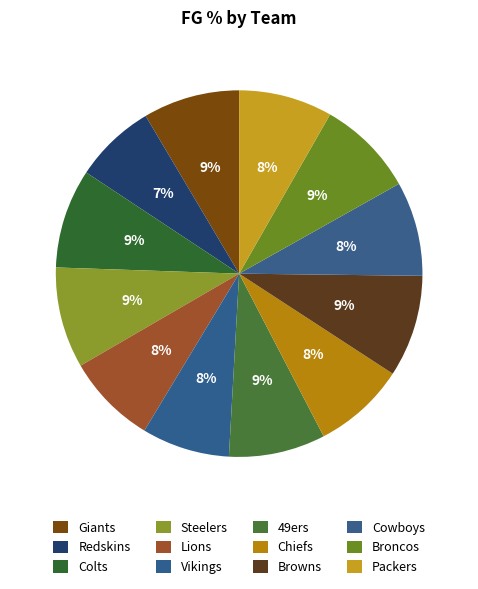

Count the number of slices in the pie.

12